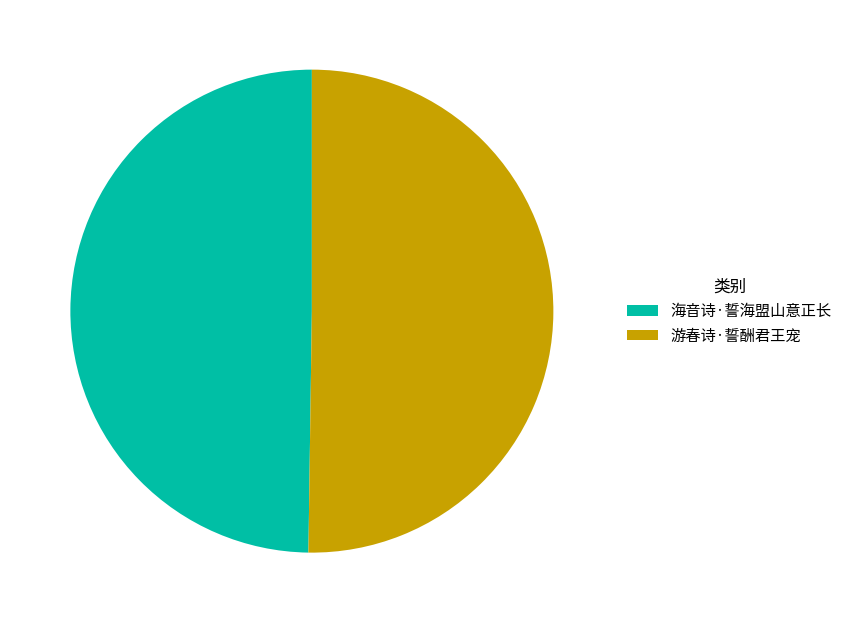

True or false: 游春诗·誓酬君王宠 accounts for 55% of the total.

False